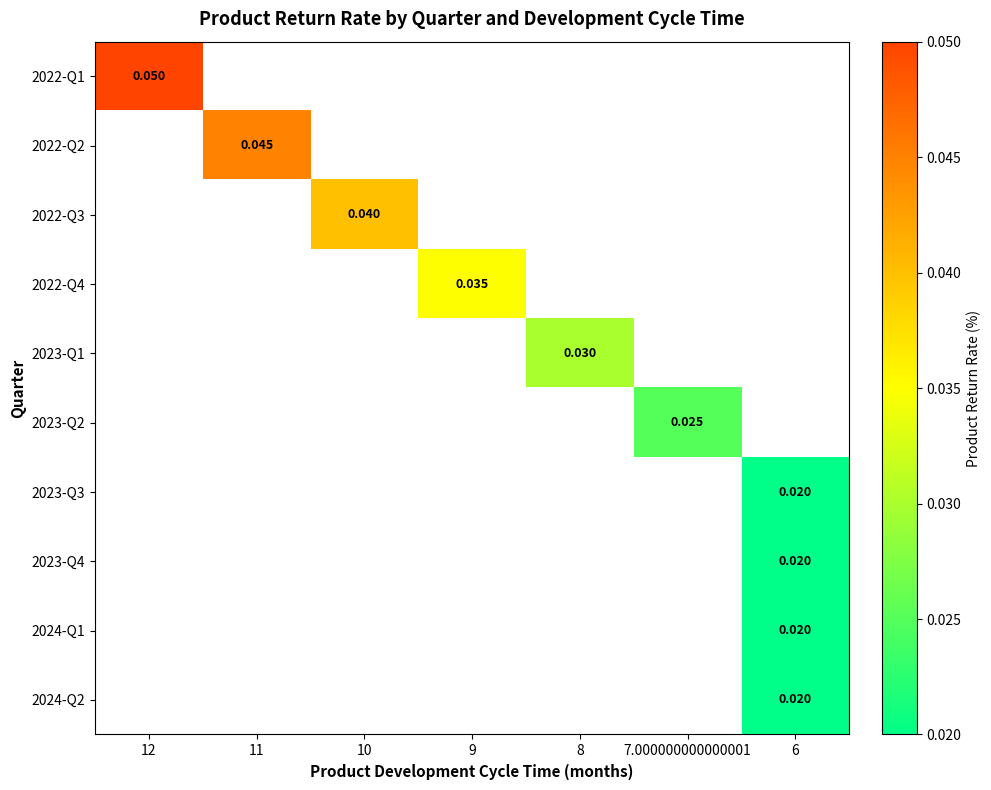

Is the value of 2022-Q1 at 10 greater than the value of 2023-Q2 at 12?

No